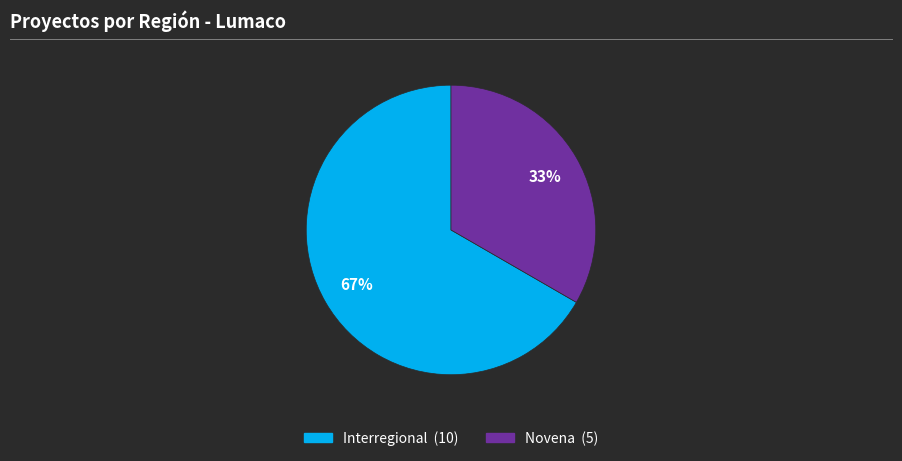

To the nearest percent, what is the average slice percentage?

50%